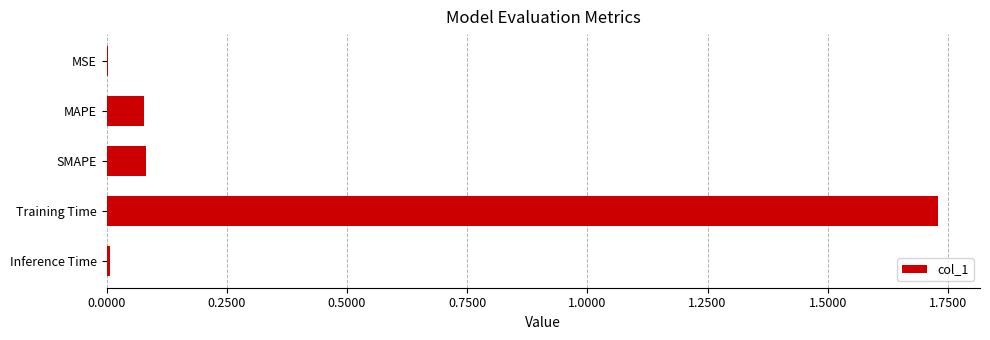

How many data points does each series have?

5